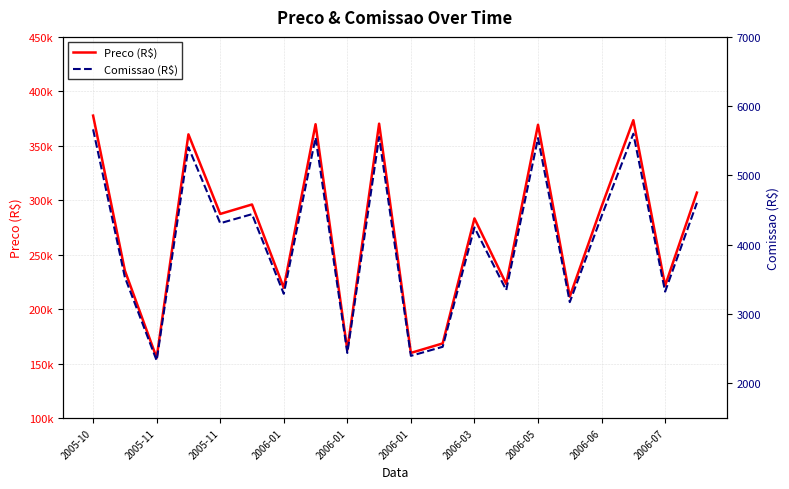

True or false: Preco (R$) has a value of 138151.5 at 2005-11.

False